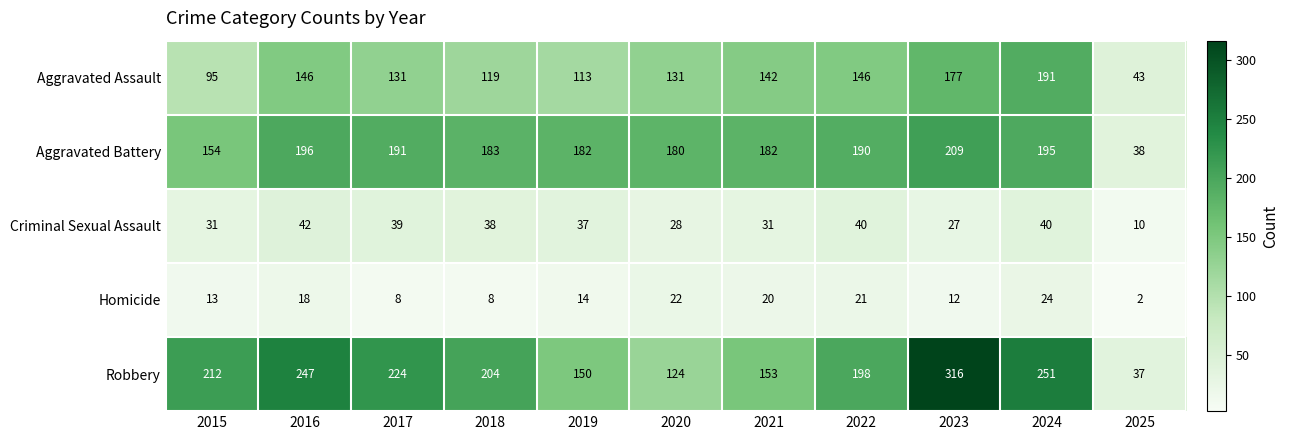

At how many categories does at least one series exceed 190?

7